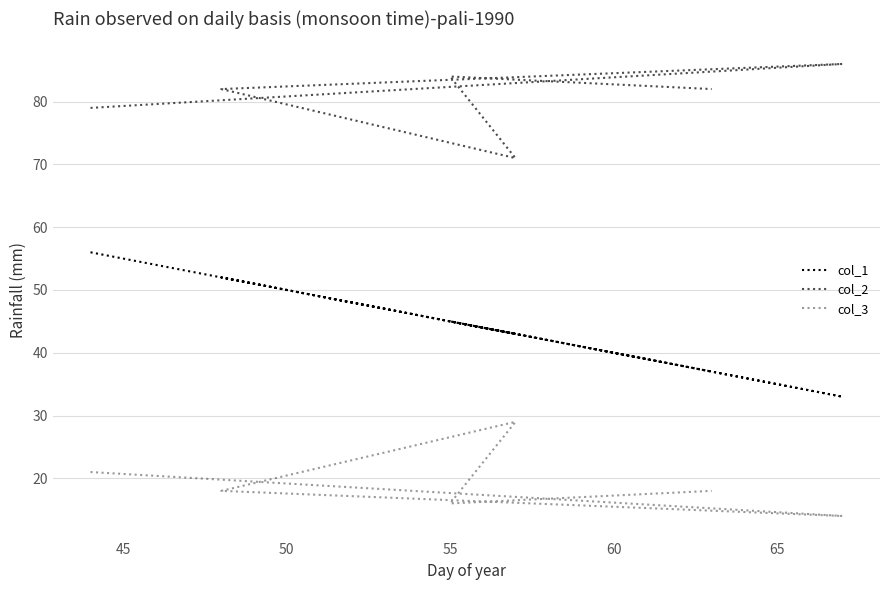

At how many categories does at least one series exceed 59?

6